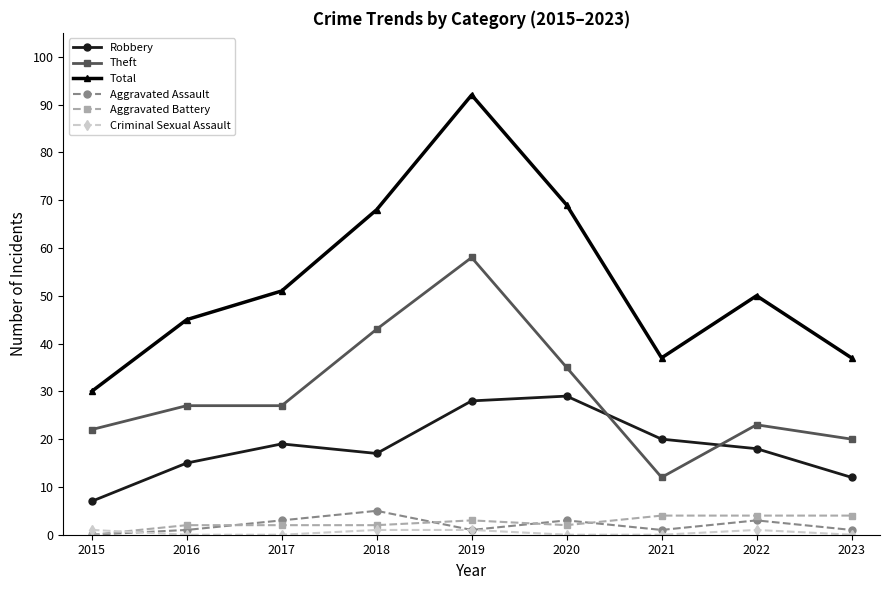

True or false: Aggravated Battery has a value of 2 at 2020.

True